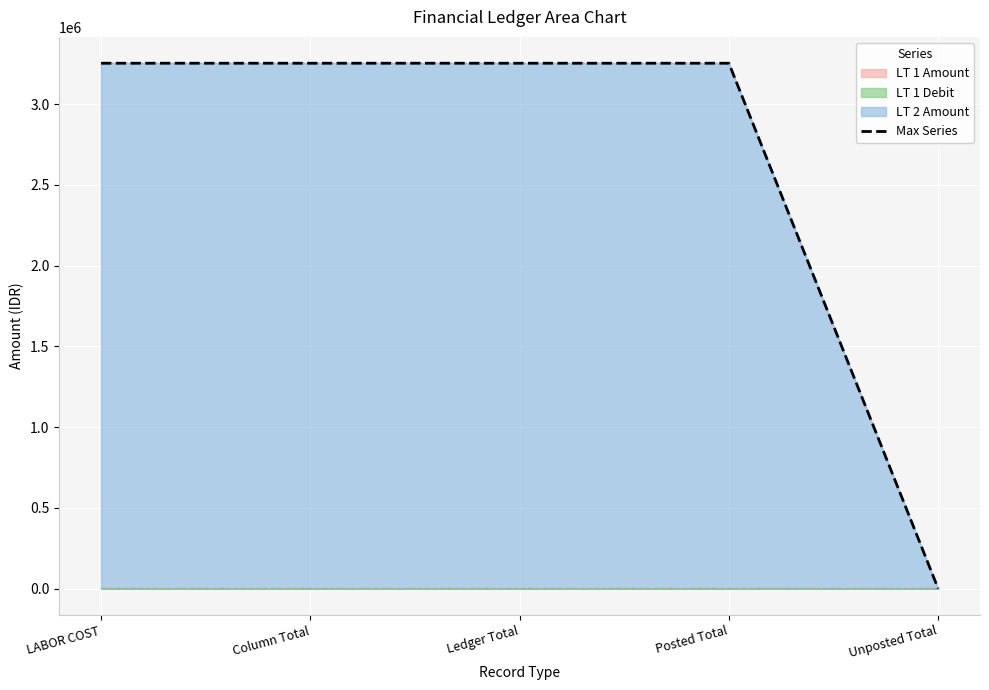

What is the difference between the second highest and minimum values?

3253100